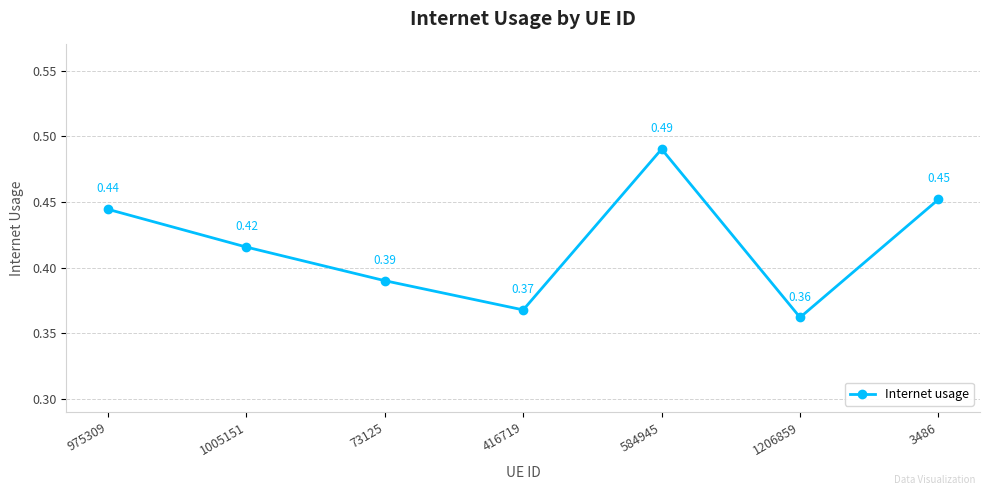

Rank the categories by value from highest to lowest.

584945, 3486, 975309, 1005151, 73125, 416719, 1206859